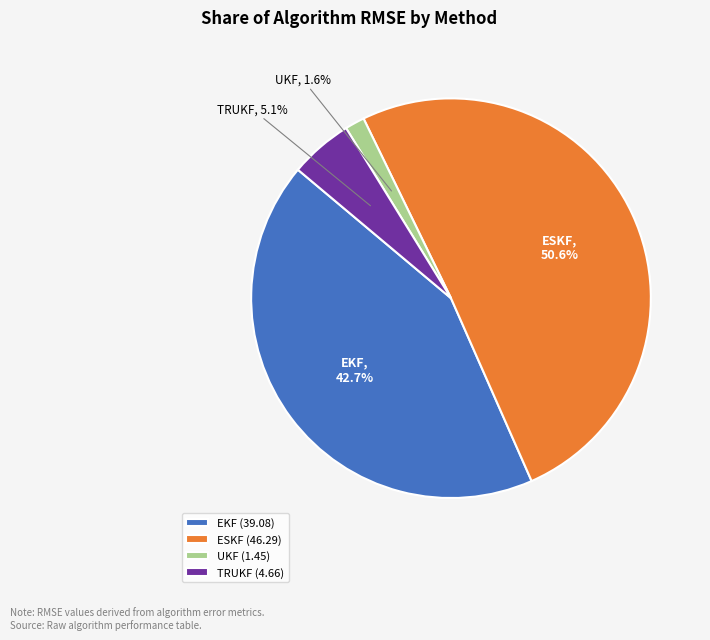

Count the number of slices in the pie.

4